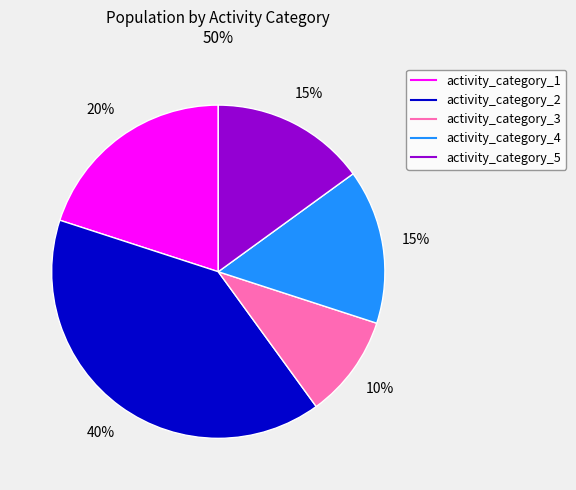

How many slices are in this pie chart?

5